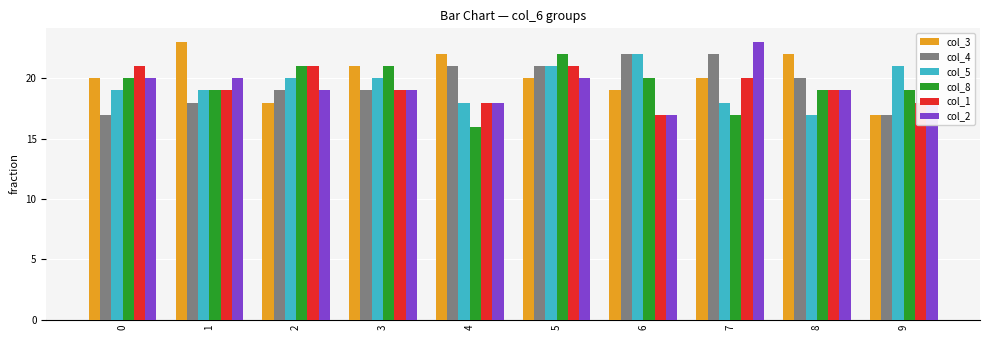

What is the smallest value displayed?

16